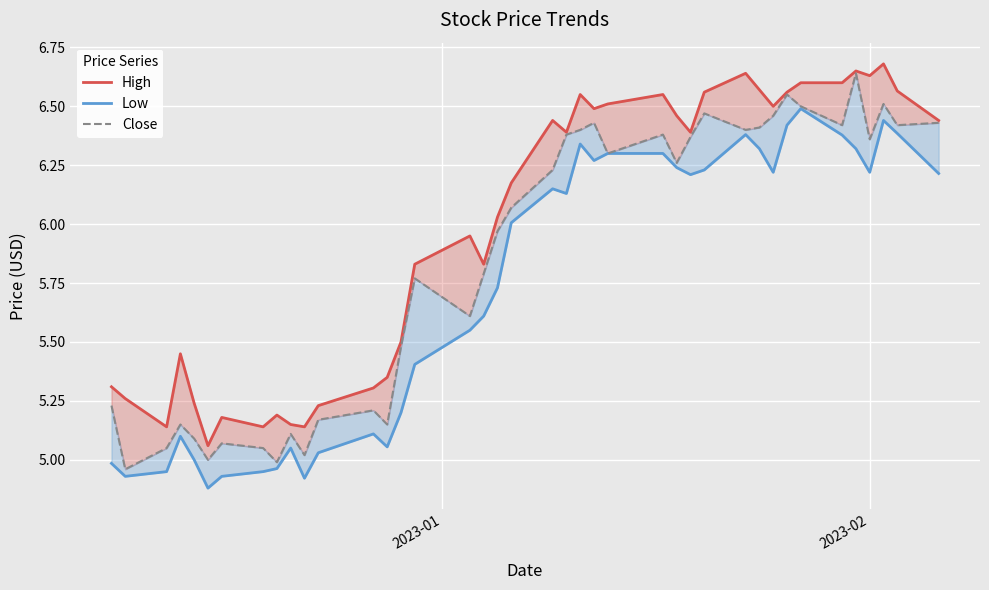

What is the difference between the second highest and minimum values in the High series?

1.6